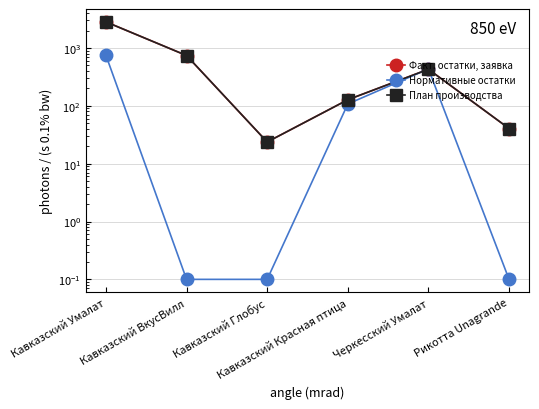

What is the label of the 4th point from the right?

Кавказский Глобус